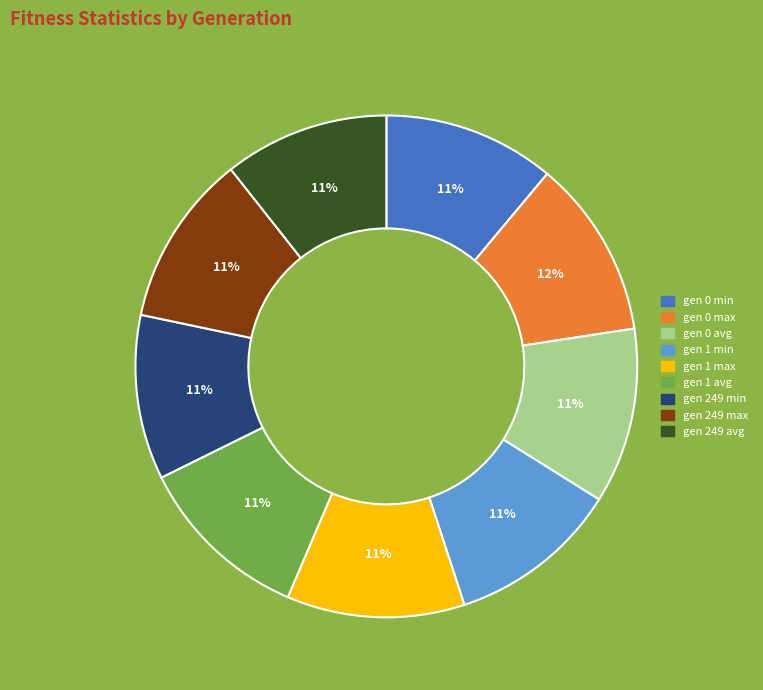

Is the sum of gen 0 max and gen 249 avg greater than half?

No